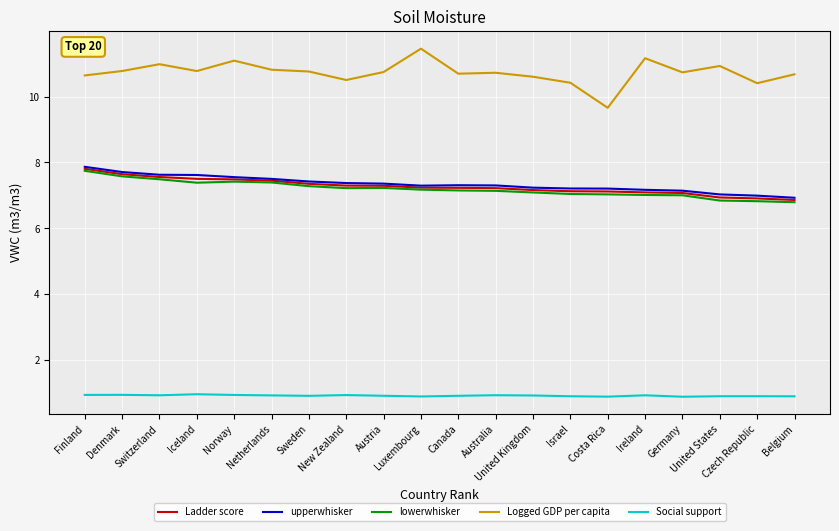

What position from the right is Germany?

4